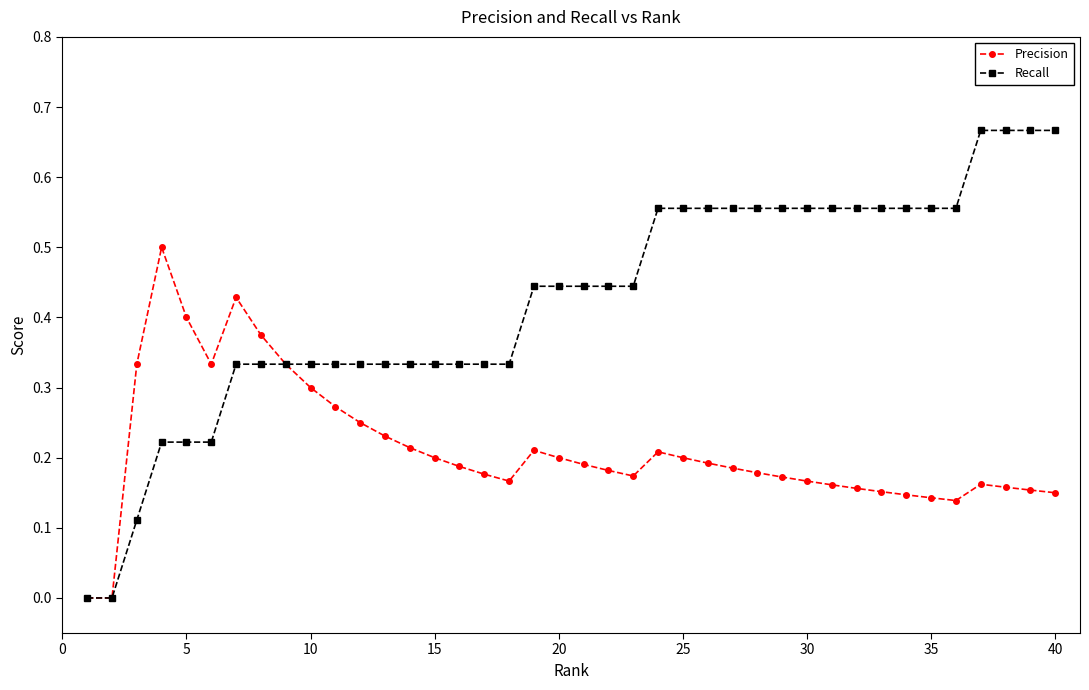

Which series has the largest total across all categories?

Recall